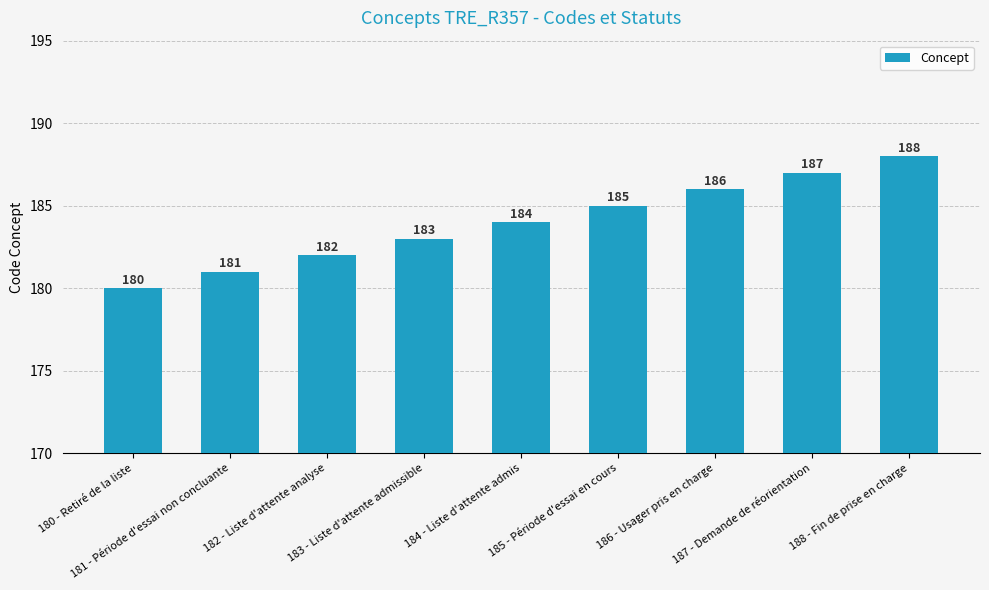

What position from the right is 185 - Période d'essai en cours?

4